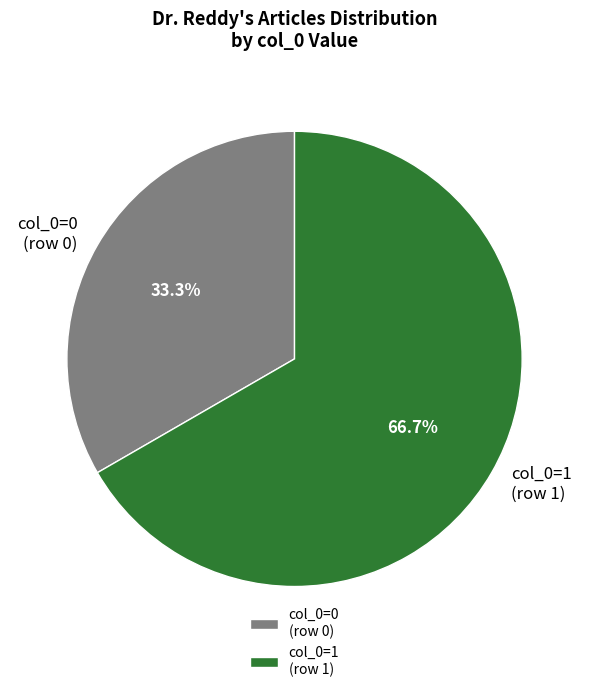

Which slice is the largest?

col_0=1 (row 1)